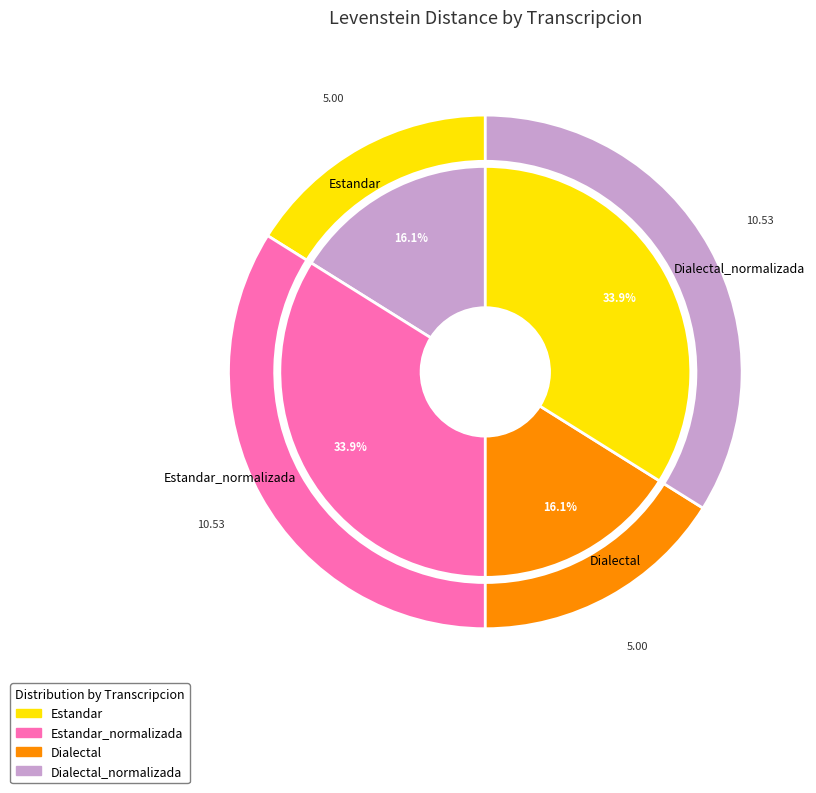

Is there a majority slice in this chart?

No